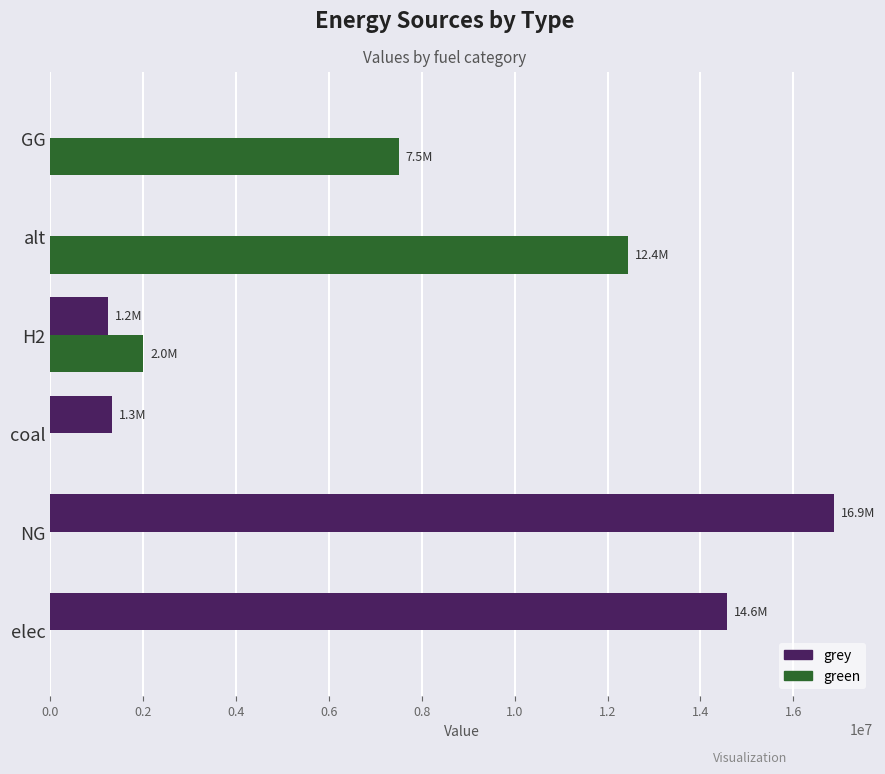

Which series changed the most between elec and NG?

grey